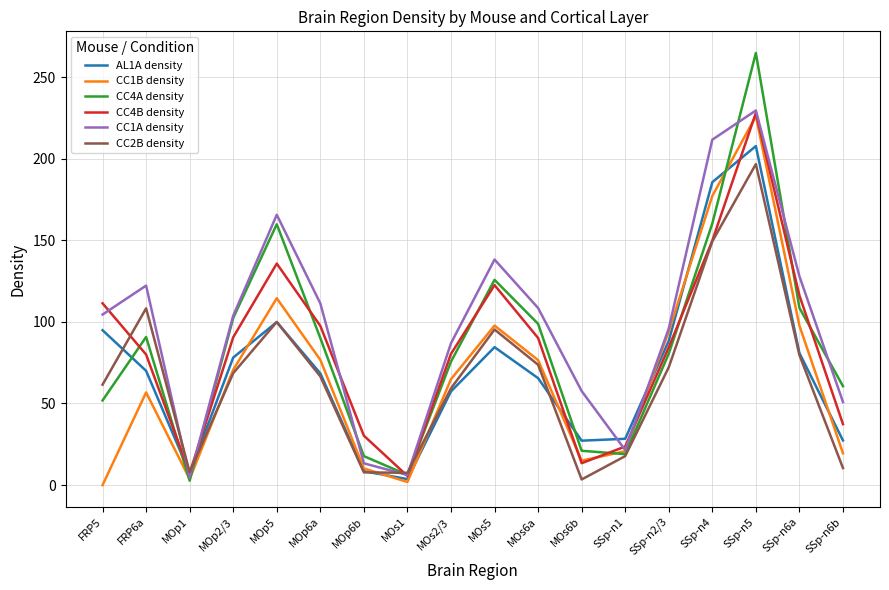

What is the highest value of the CC1B density series?

226.1